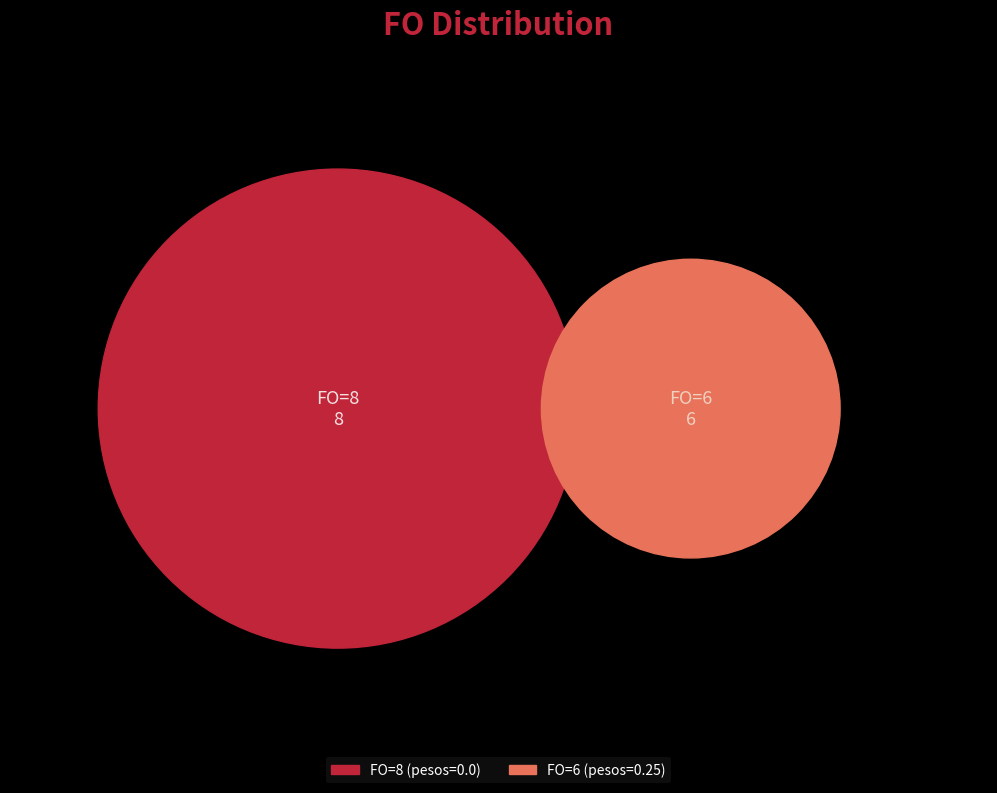

How many segments does this pie chart have?

2